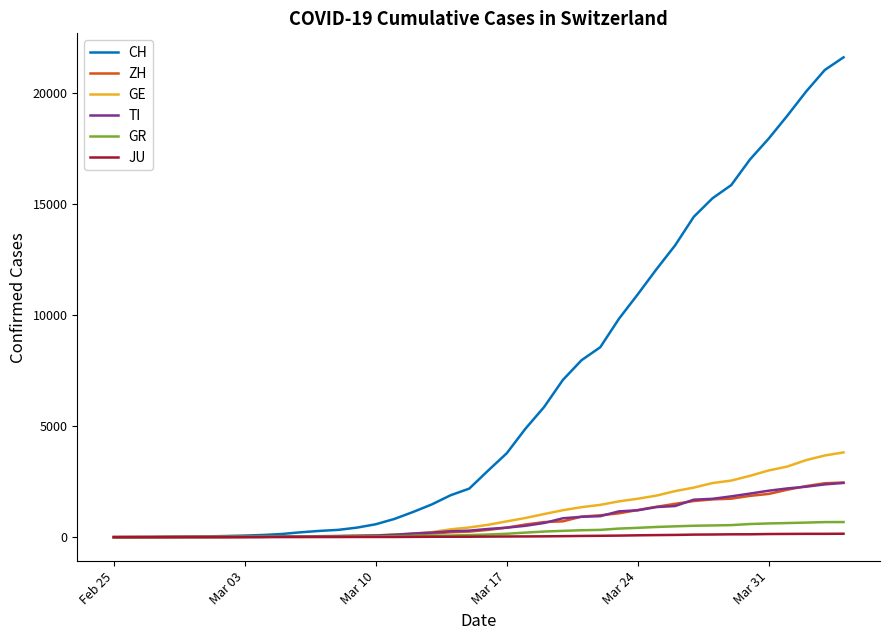

At how many categories does at least one series exceed 10135?

12